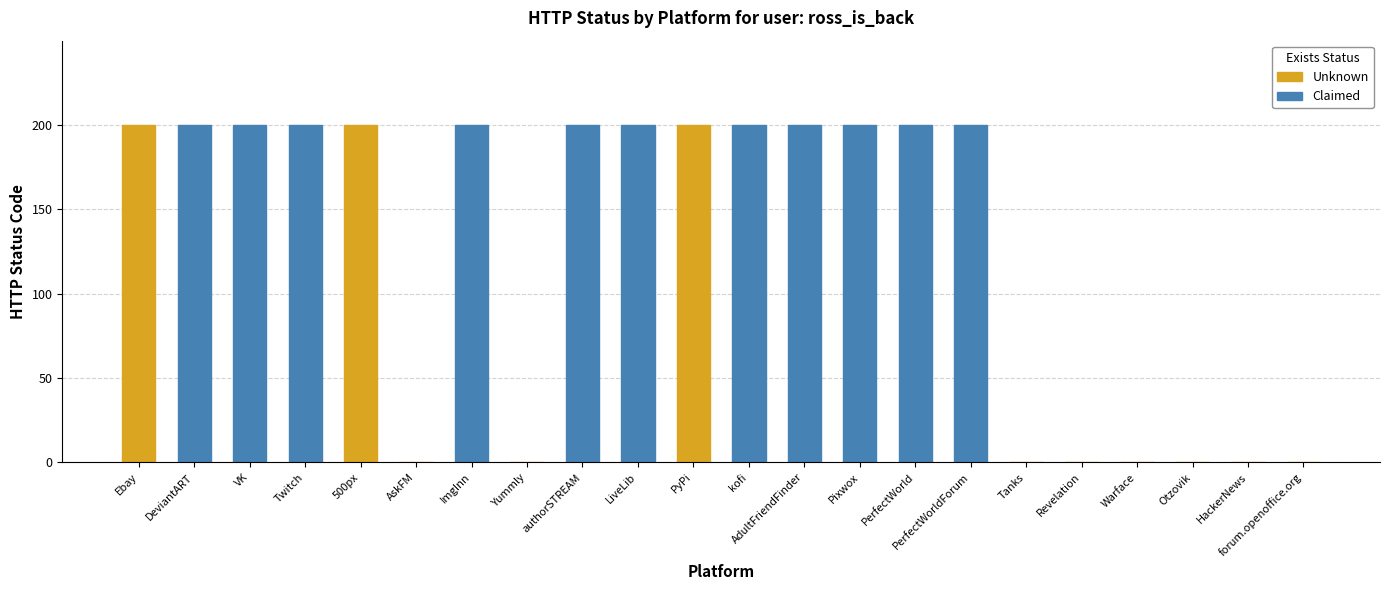

What is the greatest value displayed?

200